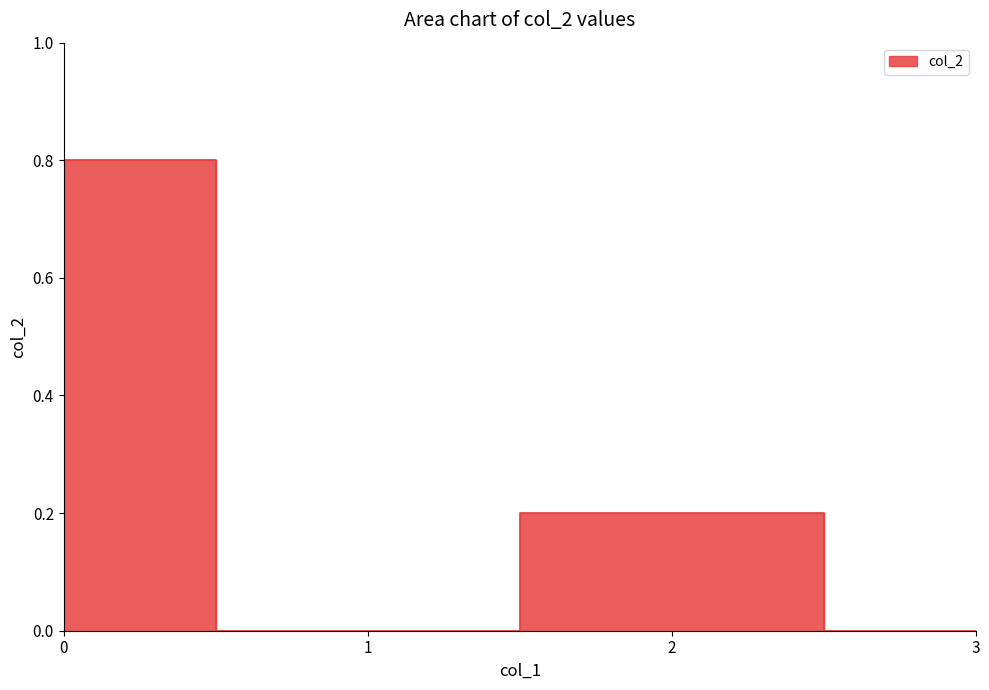

Does the chart have visible grid lines?

No